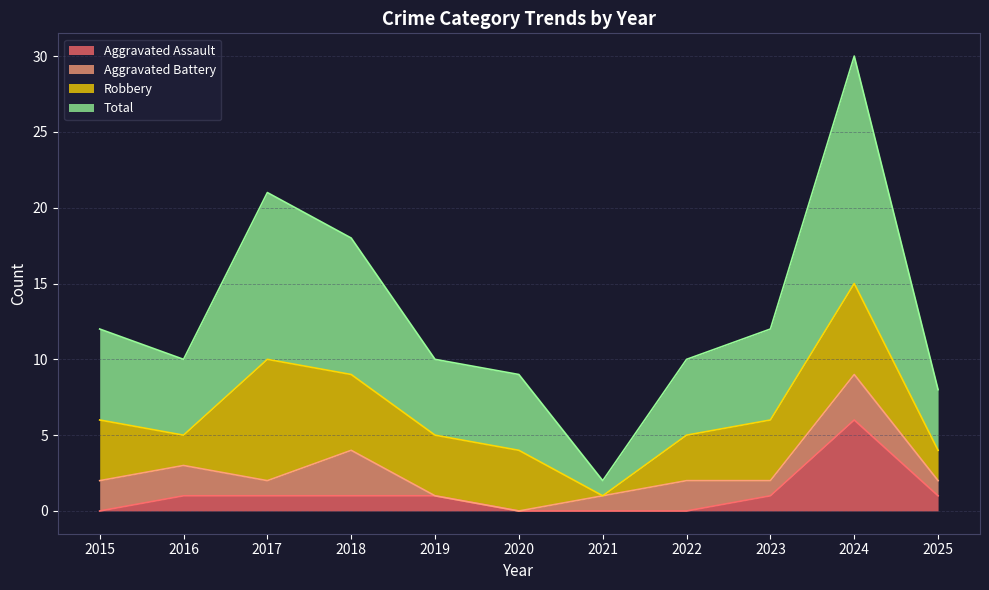

Is it true that Aggravated Assault equals -4 at 2015?

False